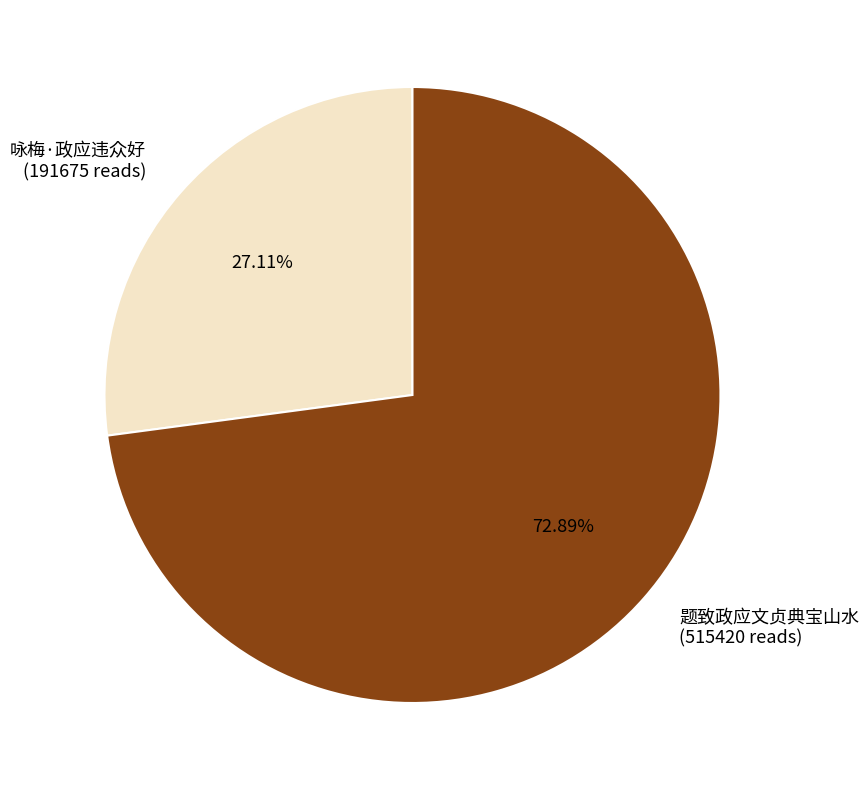

To the nearest percent, what is the difference between the largest and smallest slice percentages?

46%